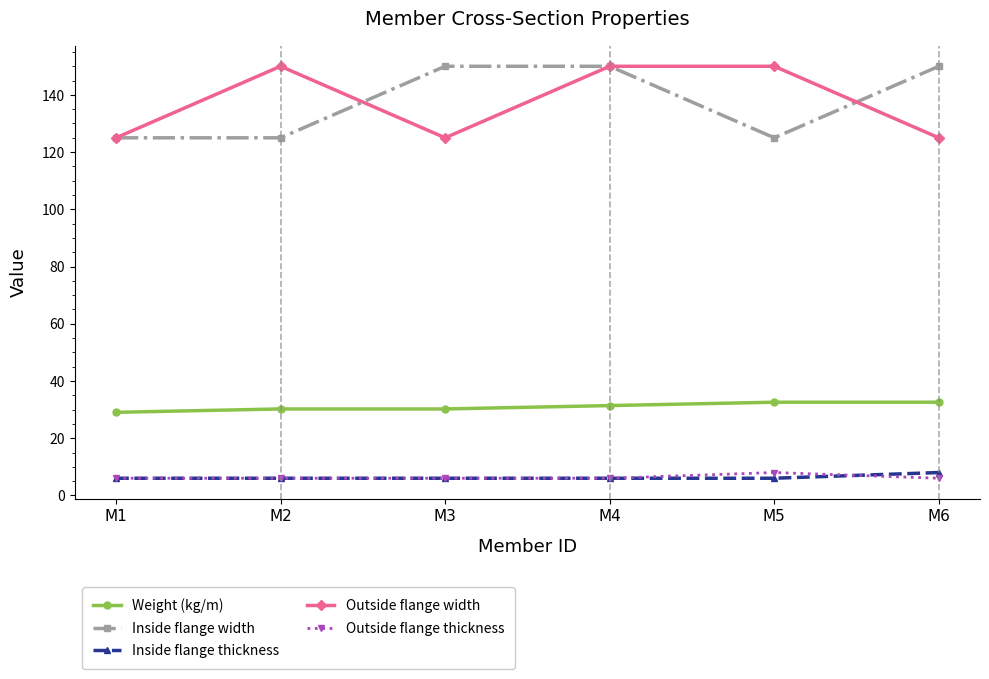

Read the Outside flange width value at M4.

150.0